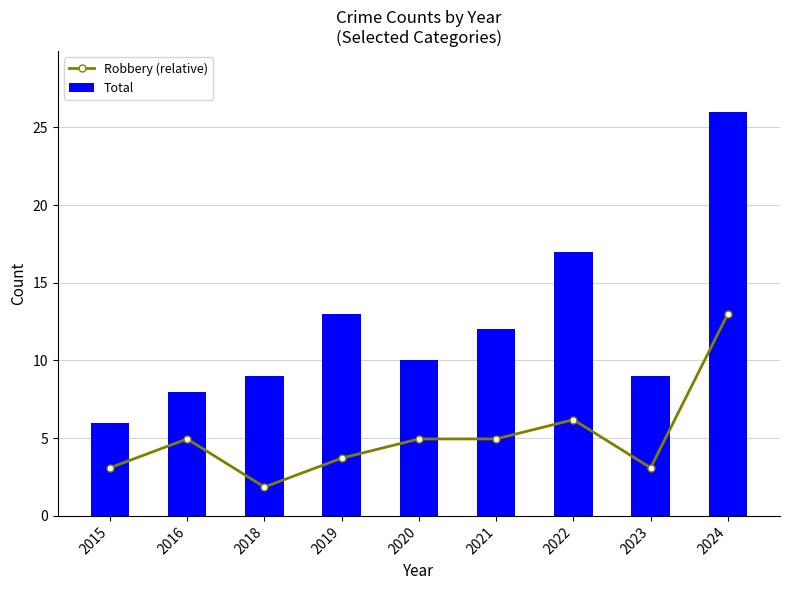

List the labels in order of Robbery (relative) value, largest first.

2024, 2022, 2016, 2020, 2021, 2019, 2015, 2023, 2018